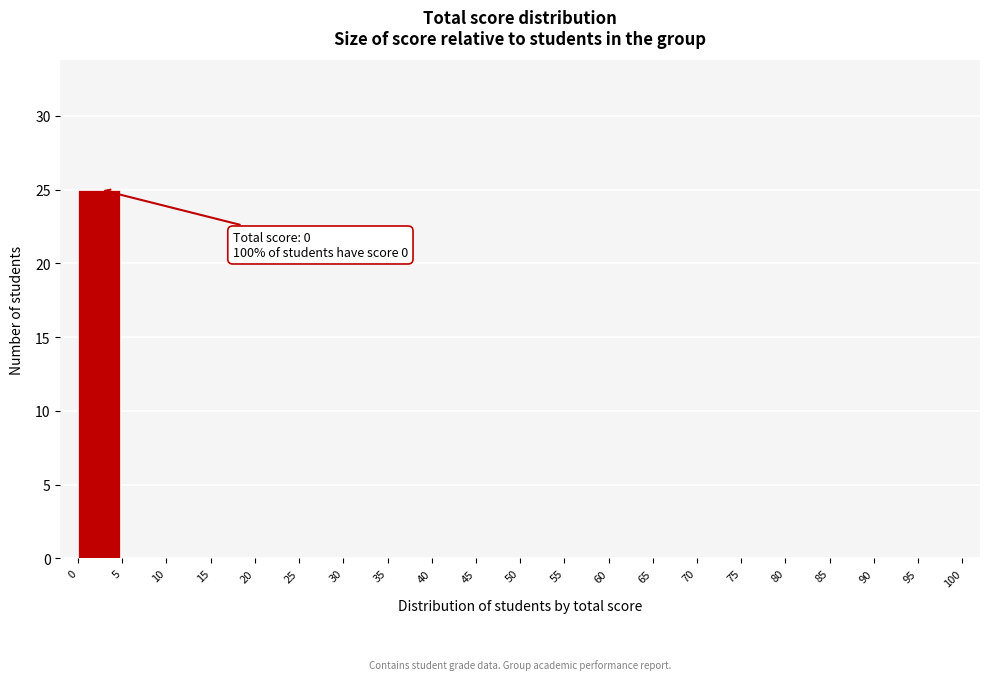

Which range on the x-axis has the tallest bar?

0 to 5